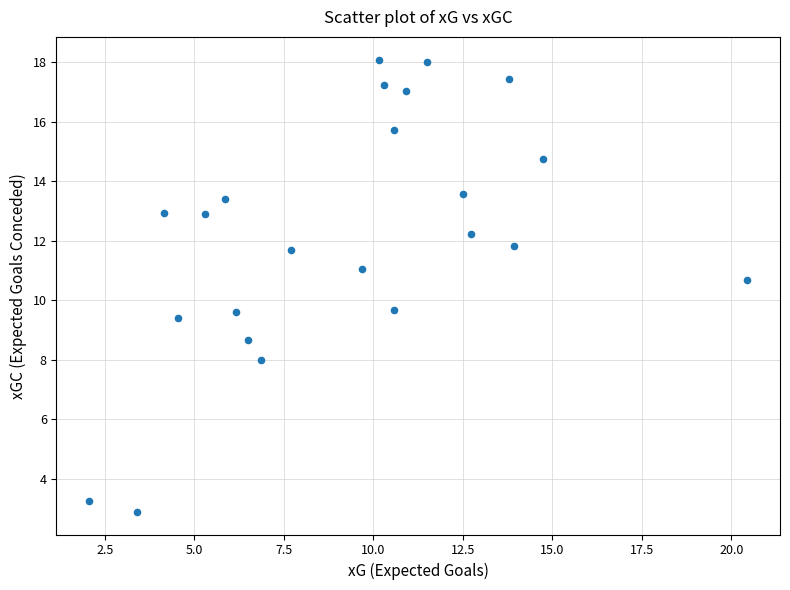

What is the range of Y values (max minus min)?

15.2